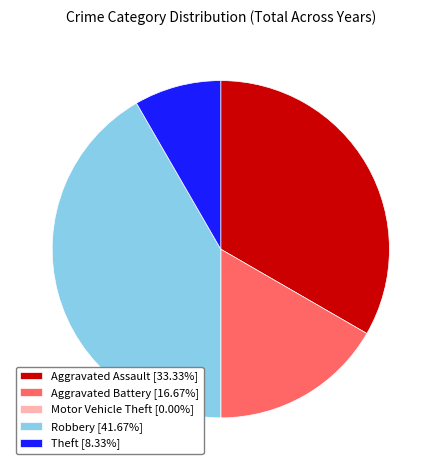

What is the ratio of the value at Robbery [41.67%] to the value at Theft [8.33%]?

5.0